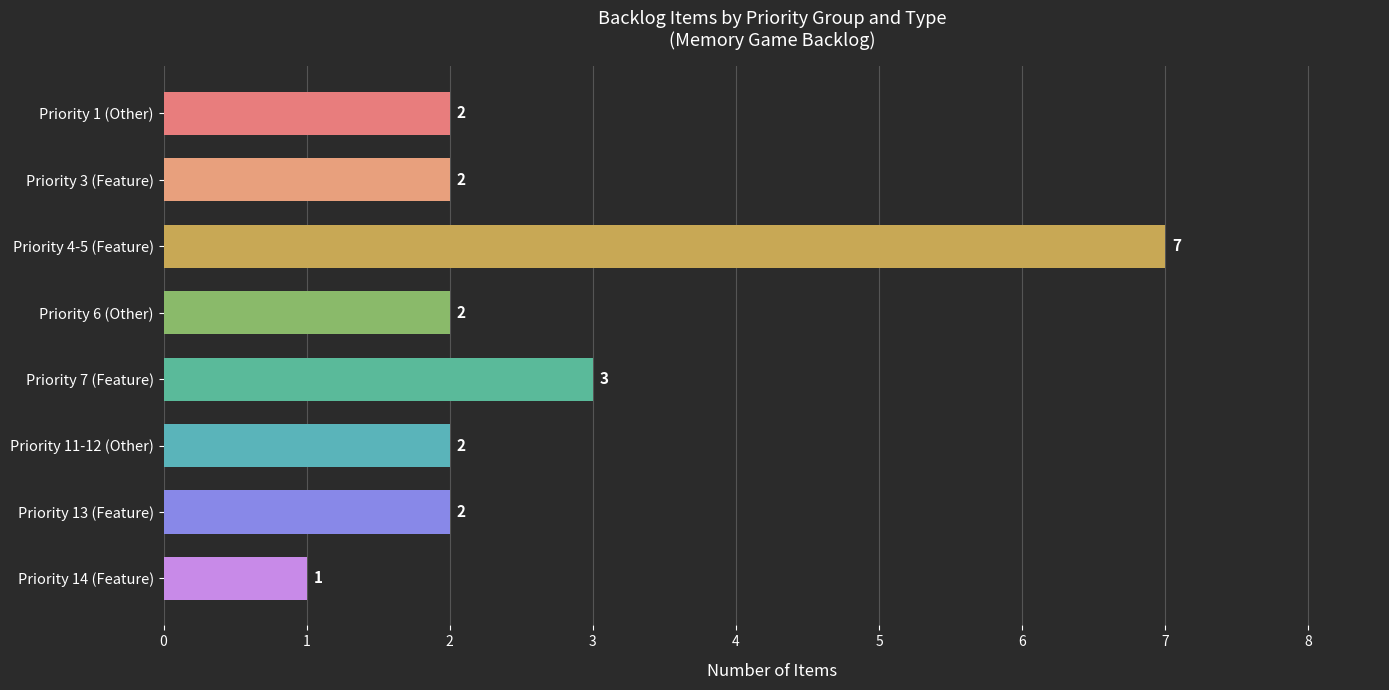

At which label is the value closest to 4?

Priority 7 (Feature)